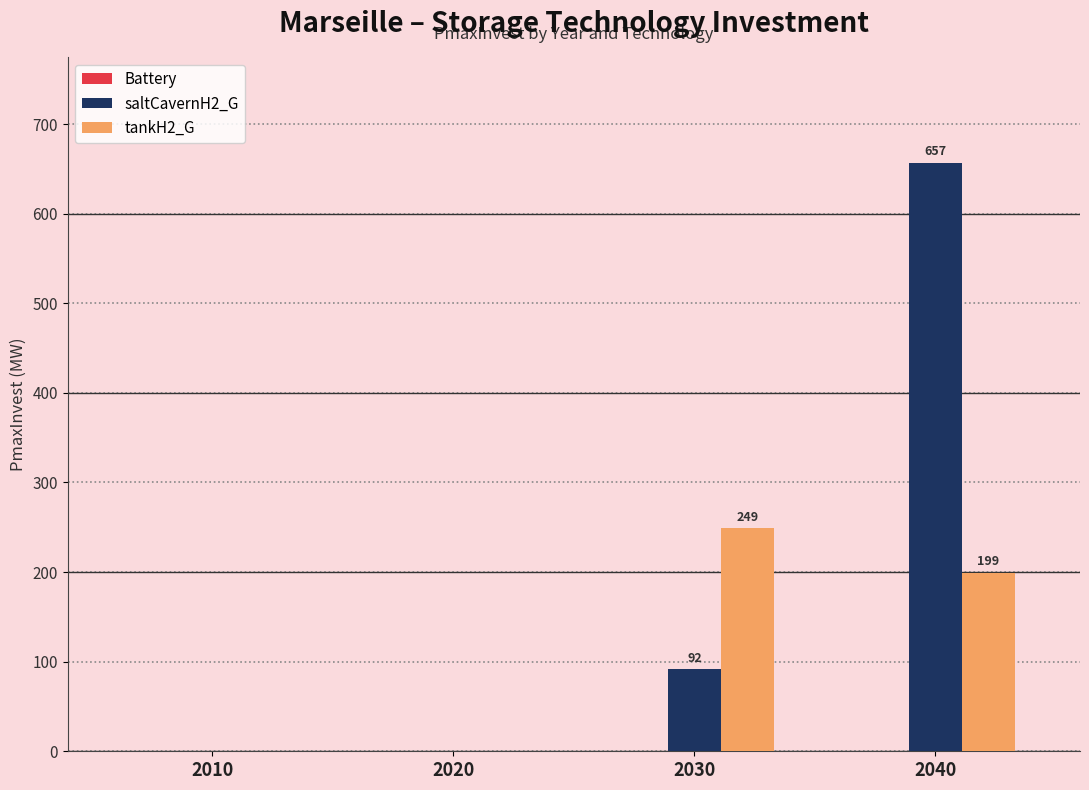

Where is saltCavernH2_G nearest to the value 328?

2030